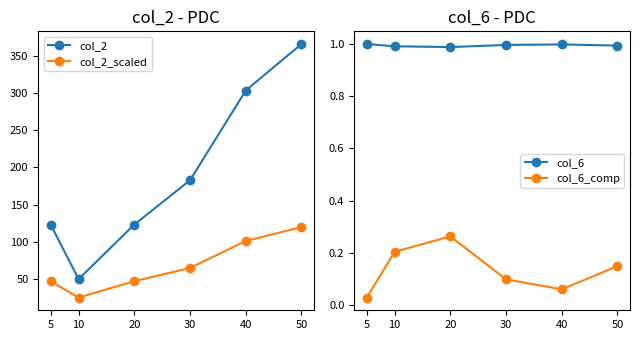

The value of col_2_scaled at 10 is 24.8. True or false?

True